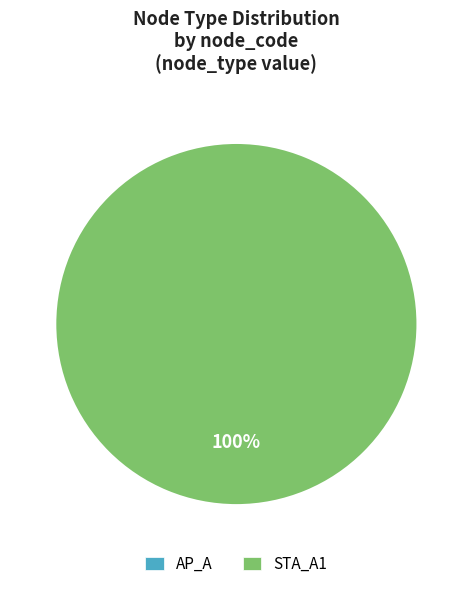

Which category accounts for the majority?

STA_A1